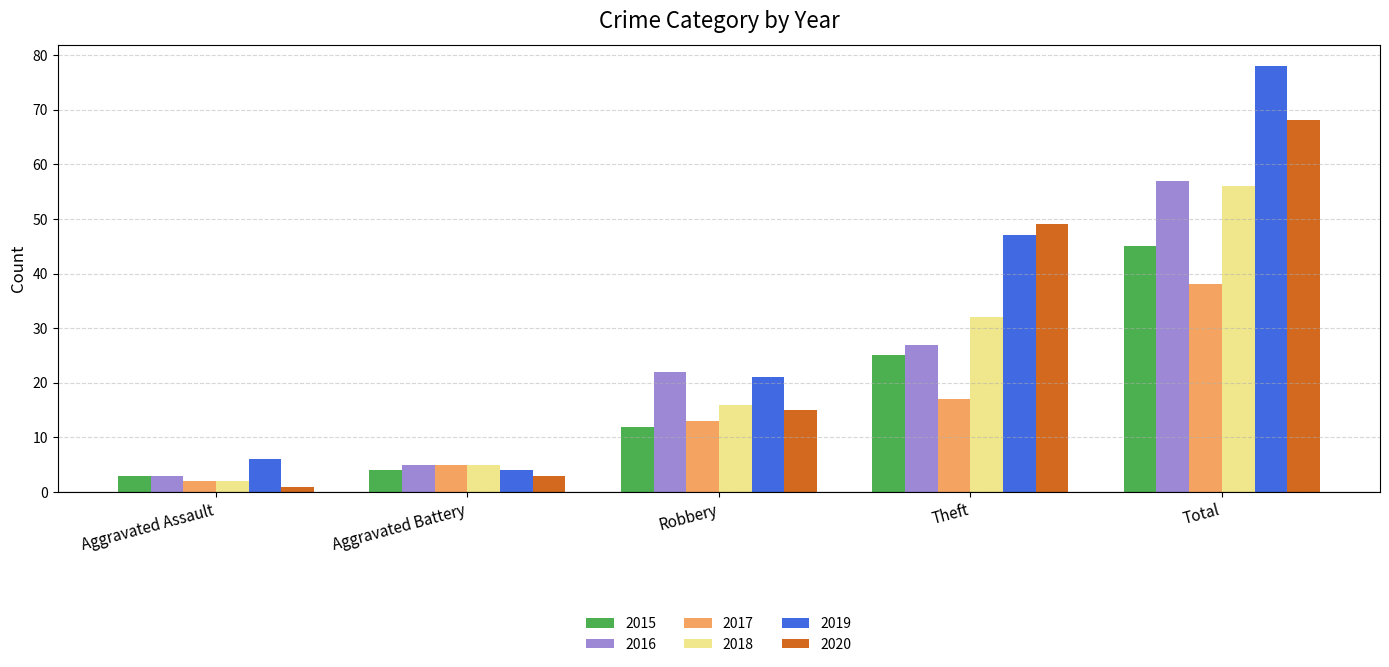

What are all the series names shown in the legend?

2015, 2016, 2017, 2018, 2019, 2020